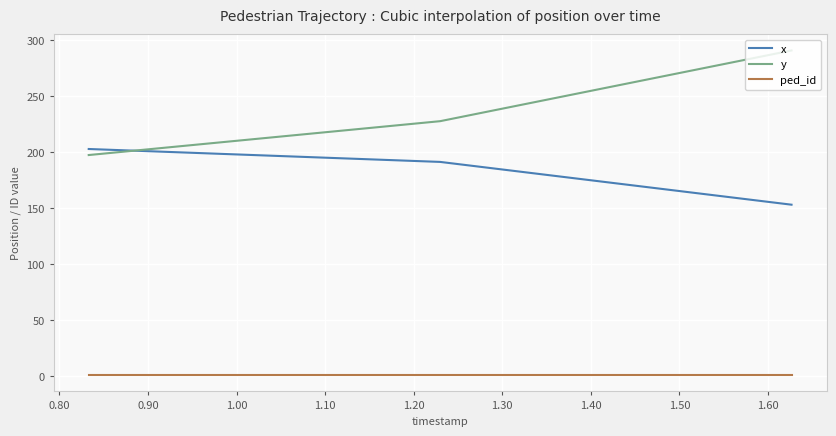

Which series has the largest total across all categories?

y